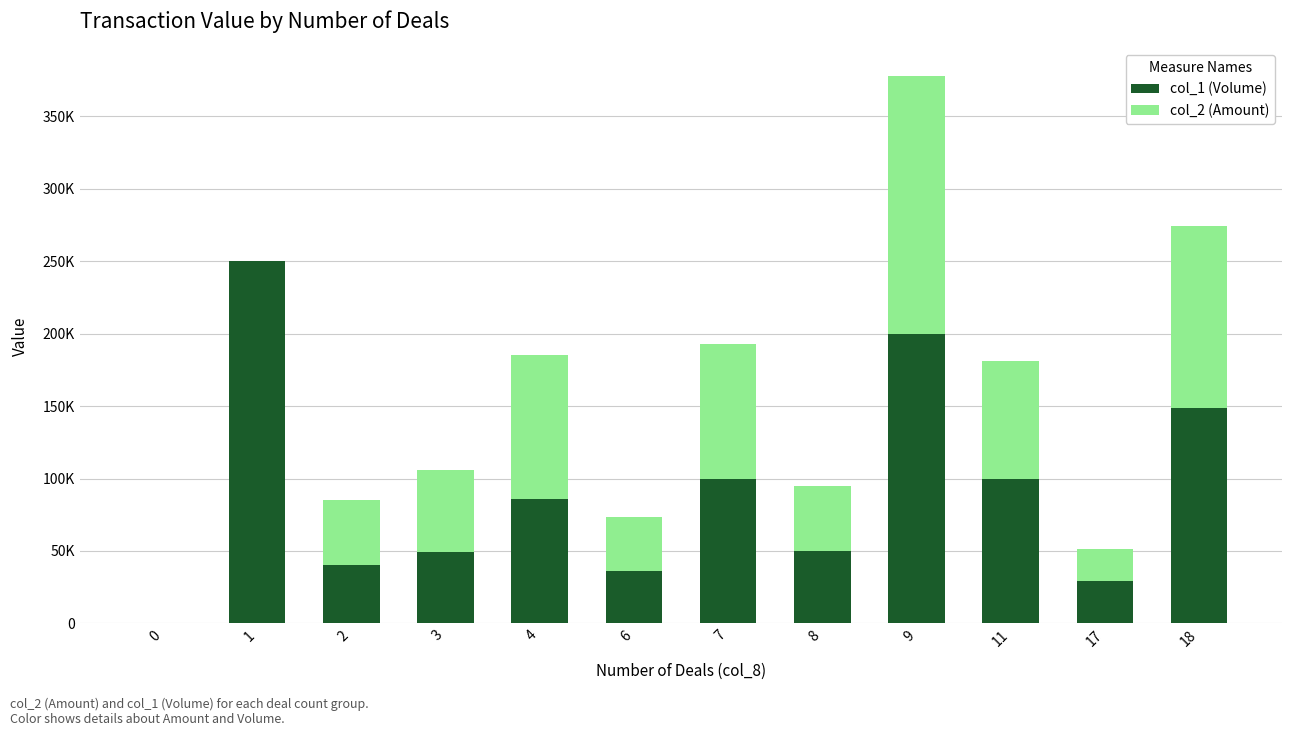

What are all the series names shown in the legend?

col_1 (Volume), col_2 (Amount)